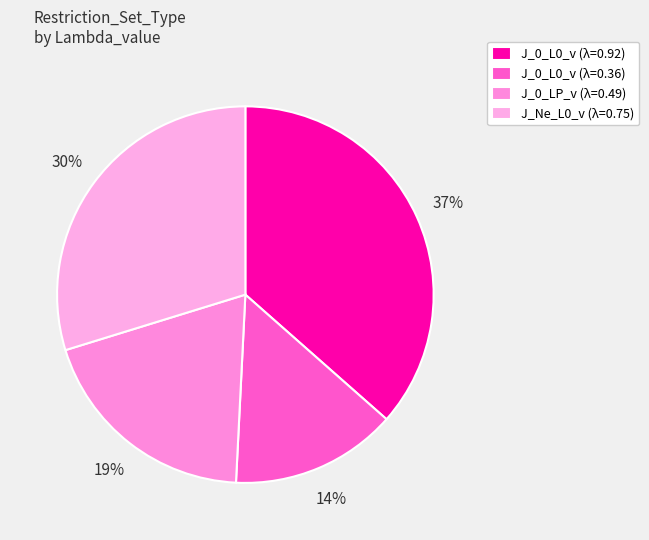

How many segments does this pie chart have?

4